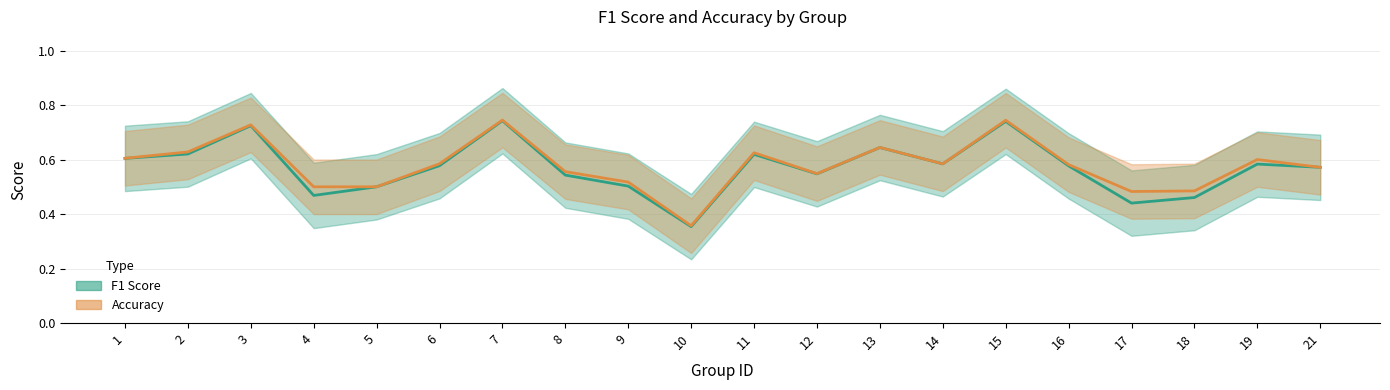

List the labels in order of f1 value, smallest first.

10, 17, 18, 4, 5, 9, 8, 12, 21, 16, 6, 19, 14, 1, 11, 2, 13, 3, 15, 7